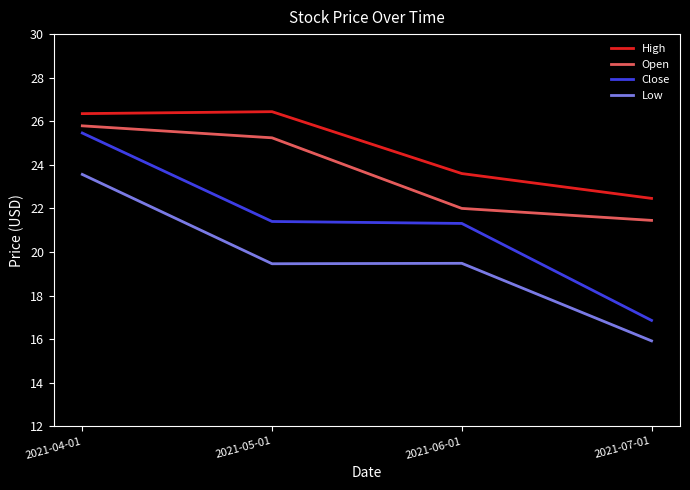

Which series has the largest range (max minus min)?

Close